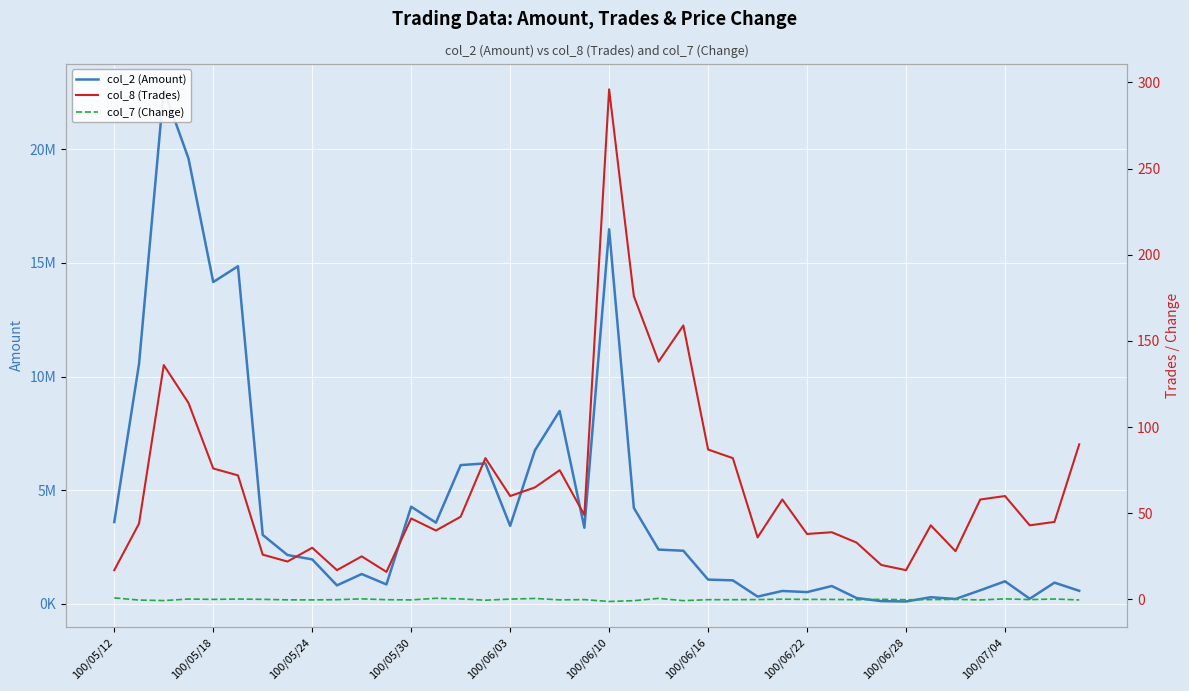

In col_8 (Trades), how many points are lower than both neighbors (excluding endpoints)?

12